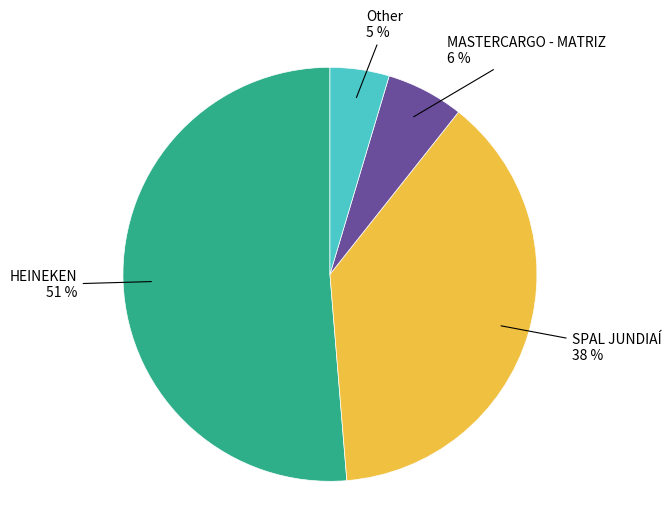

Is there any slice that represents more than half of the pie?

Yes